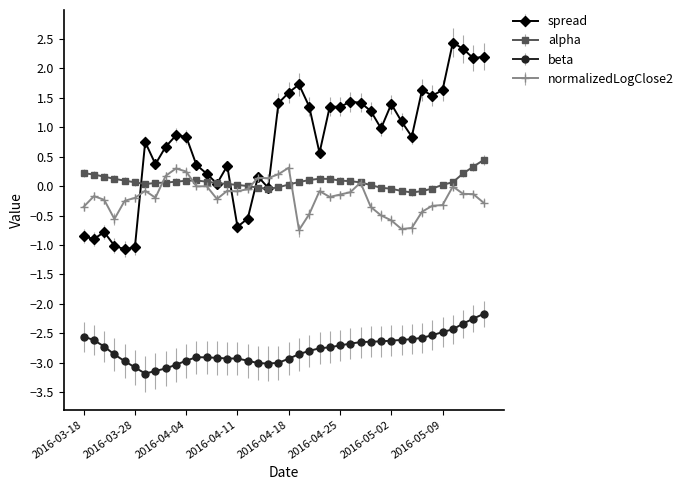

What is the maximum value for beta?

-2.2